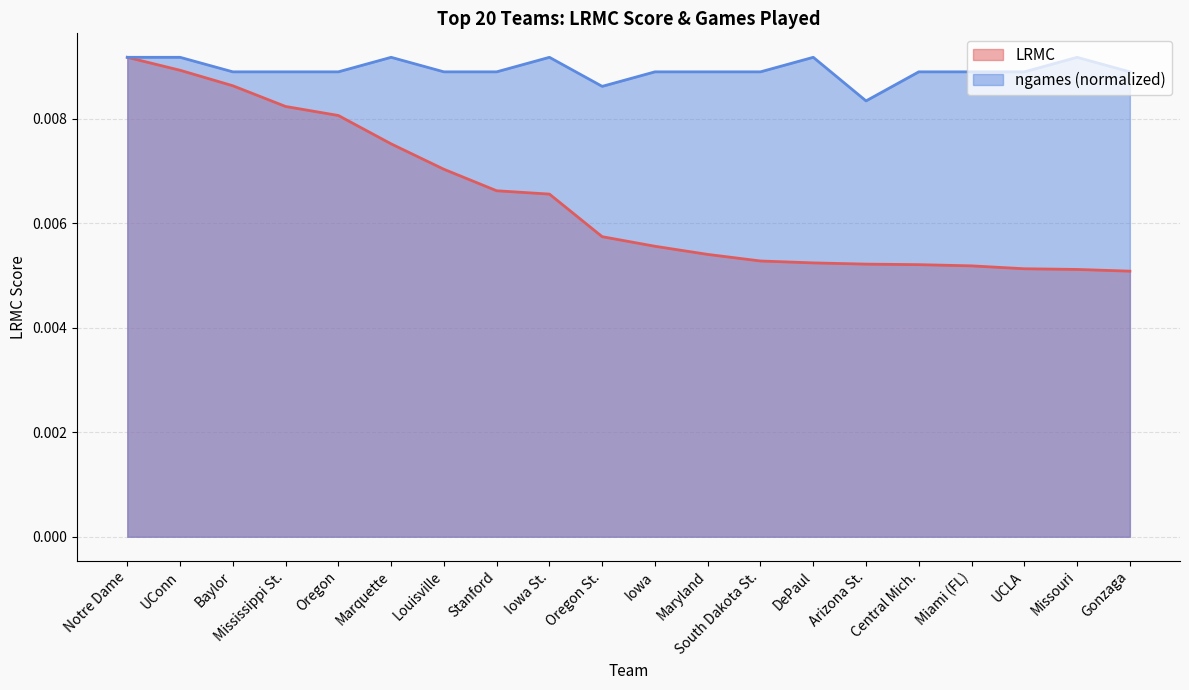

What is the label of the 7th point from the right?

DePaul